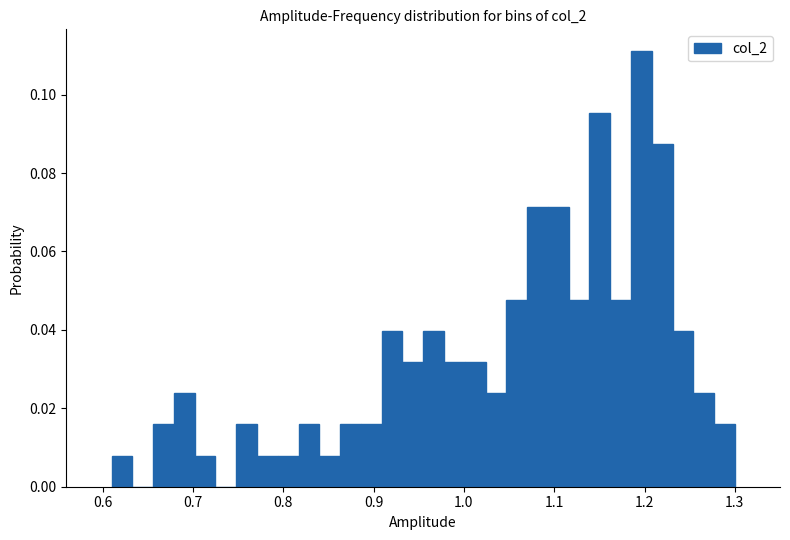

Around what value on the x-axis is the tallest bar? Give the approximate position of its centre, as read against the axis.

1.20